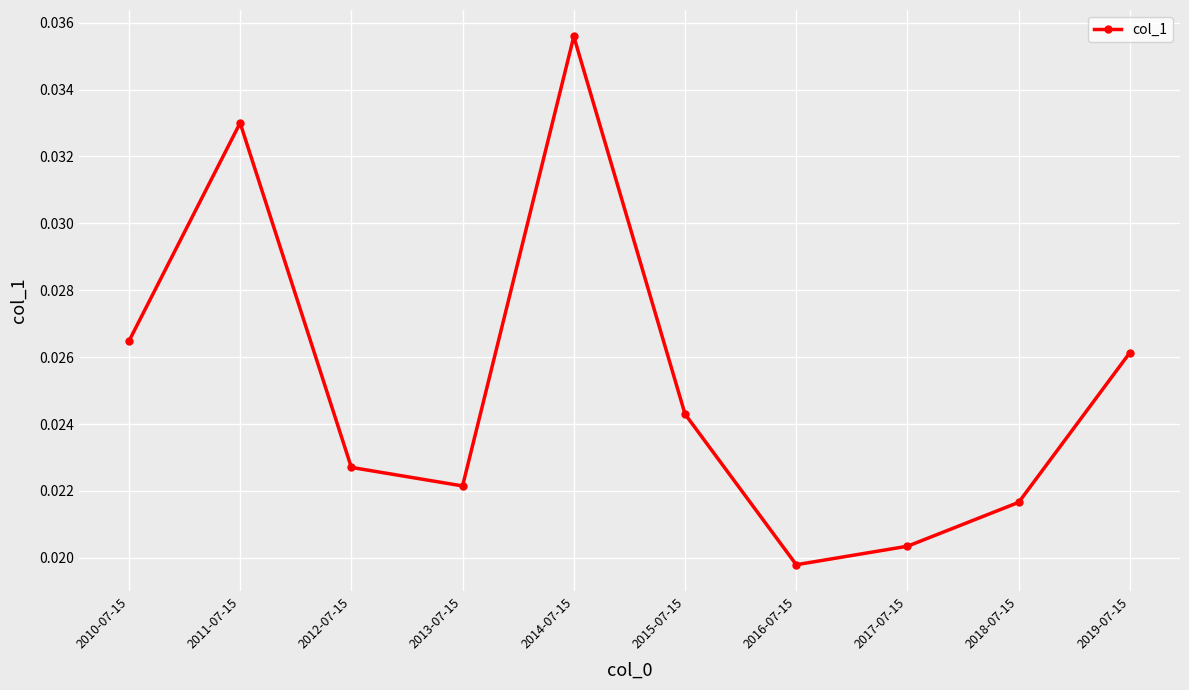

What is the sum of all values?

0.3